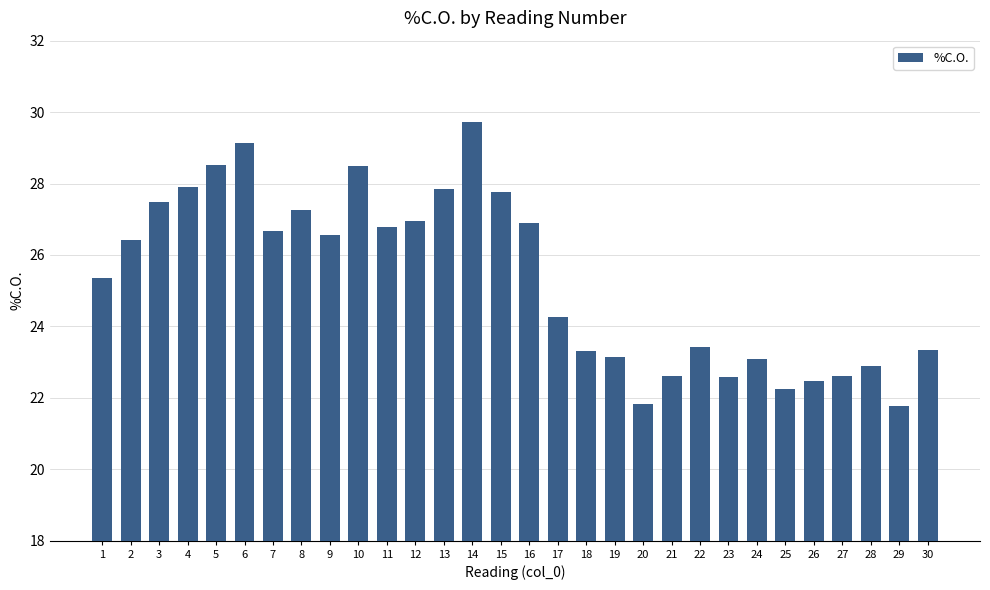

What is the ratio of the value at 27 to the value at 28?

1.0